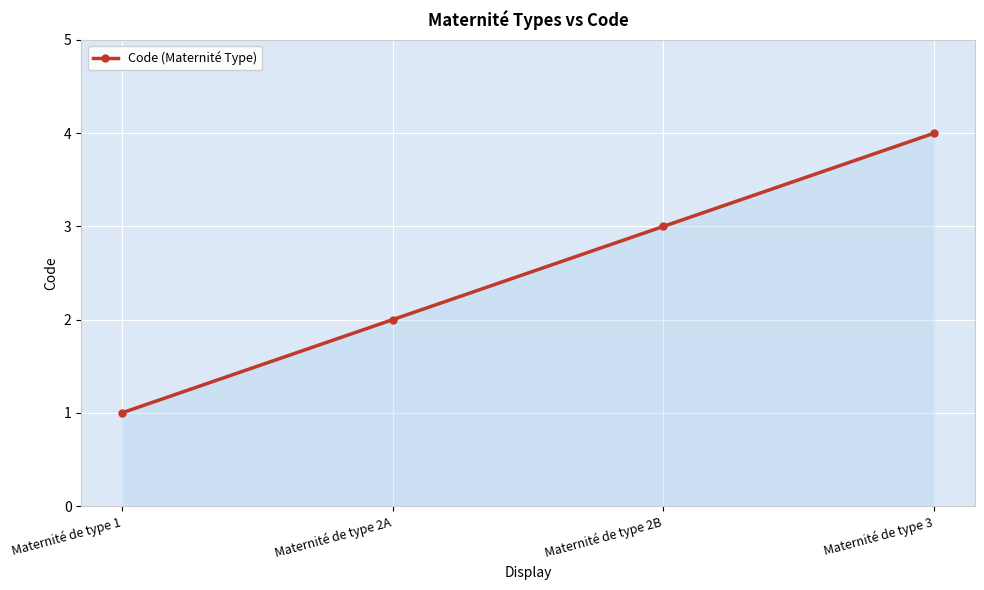

What is the change in value from Maternité de type 2A to Maternité de type 3?

+2